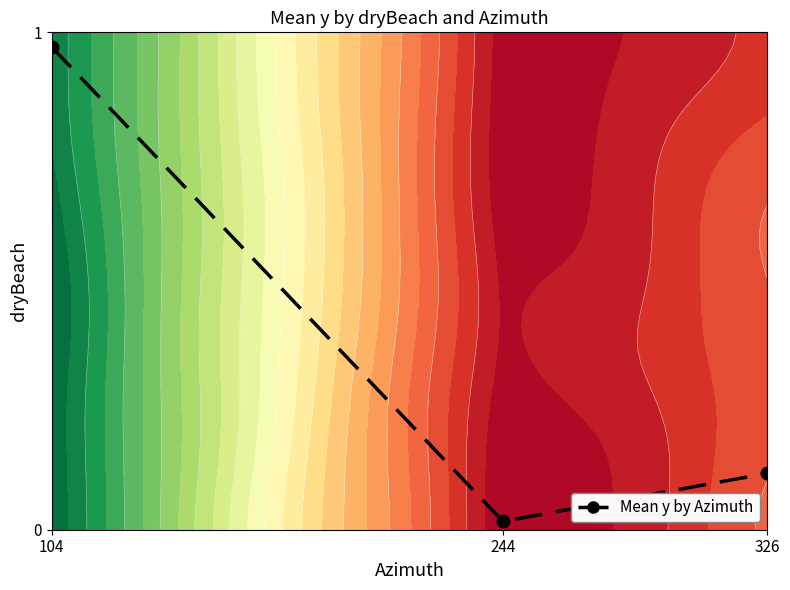

Rank the categories by value from highest to lowest.

104, 326, 244